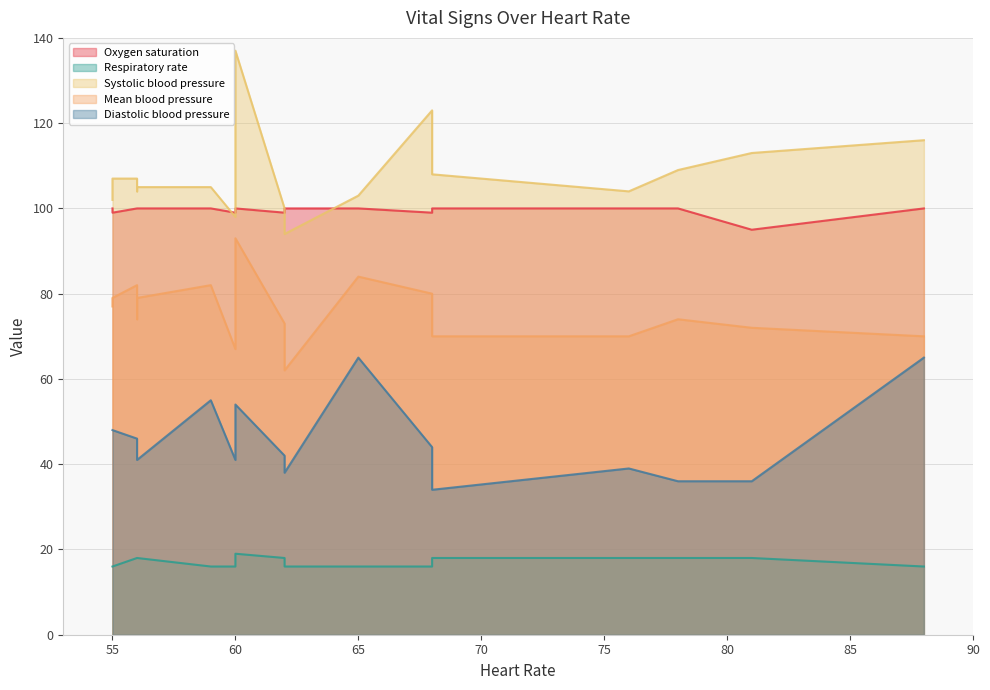

Which category has the lowest value in the Diastolic blood pressure series?

68